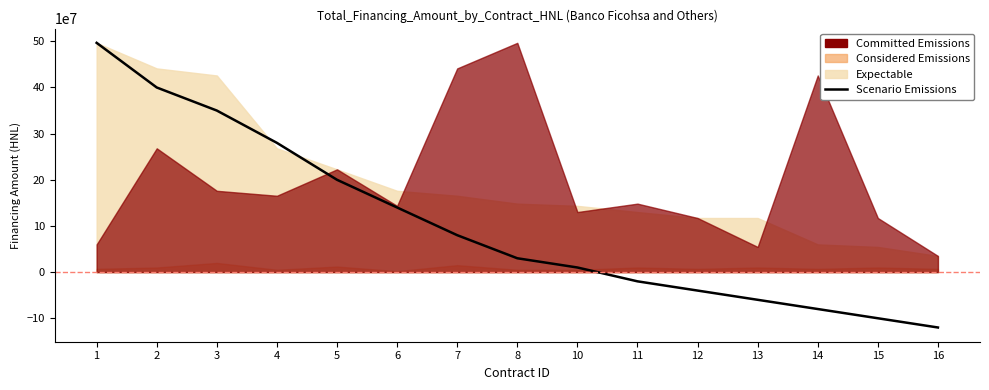

How many categories are shown in the chart?

15